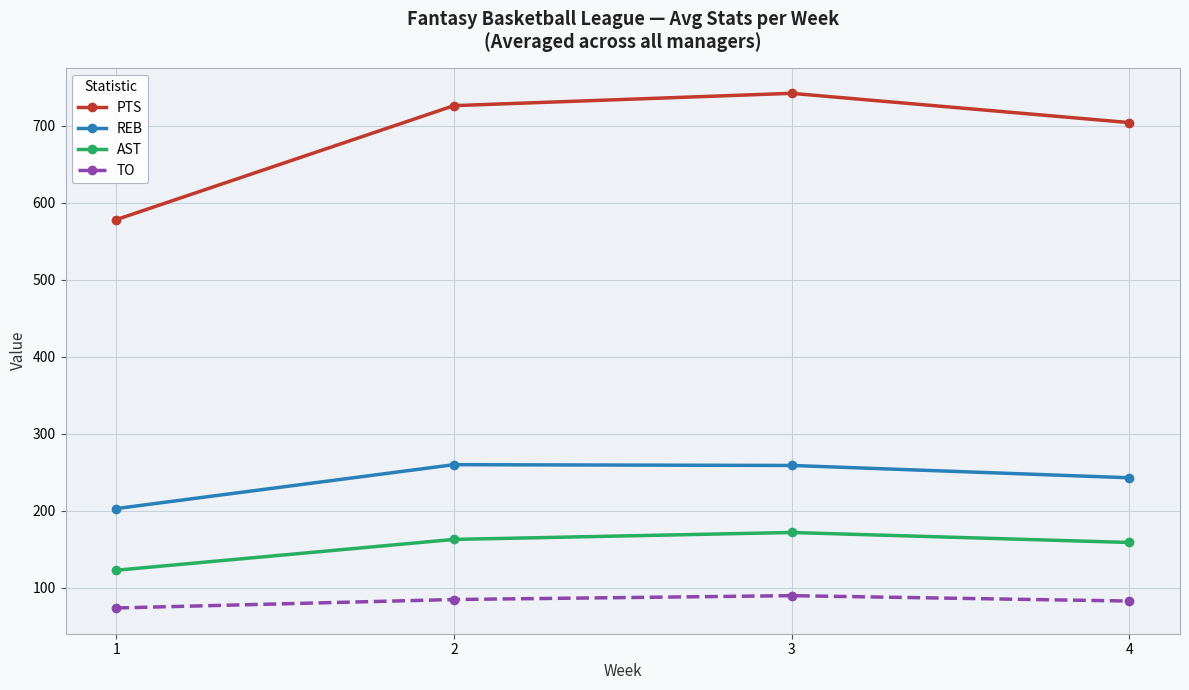

Is the value of TO at 2 greater than the value of AST at 3?

No